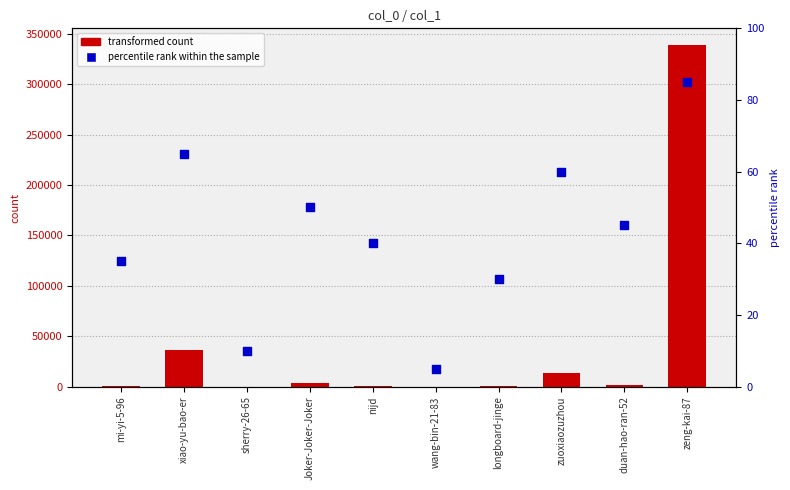

Is the value of transformed count at duan-hao-ran-52 greater than the value of percentile rank within the sample at wang-bin-21-83?

Yes